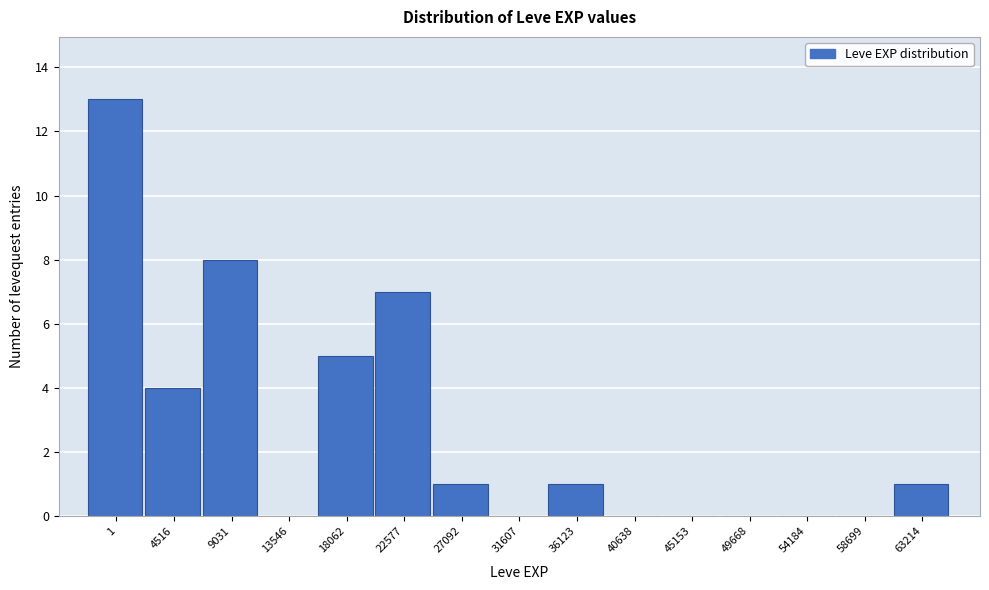

Reading right to left, extract all data points from this chart.

63214=1	58699=0	54184=0	49668=0	45153=0	40638=0	36123=1	31607=0	27092=1	22577=7	18062=5	13546=0	9031=8	4516=4	1=13